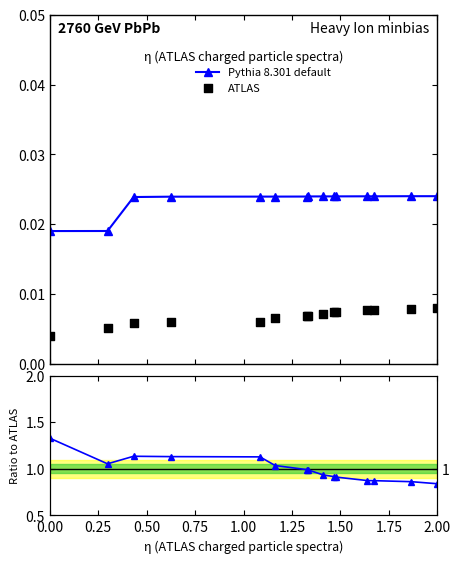

Which series has the largest total across all categories?

Pythia 8.301 default